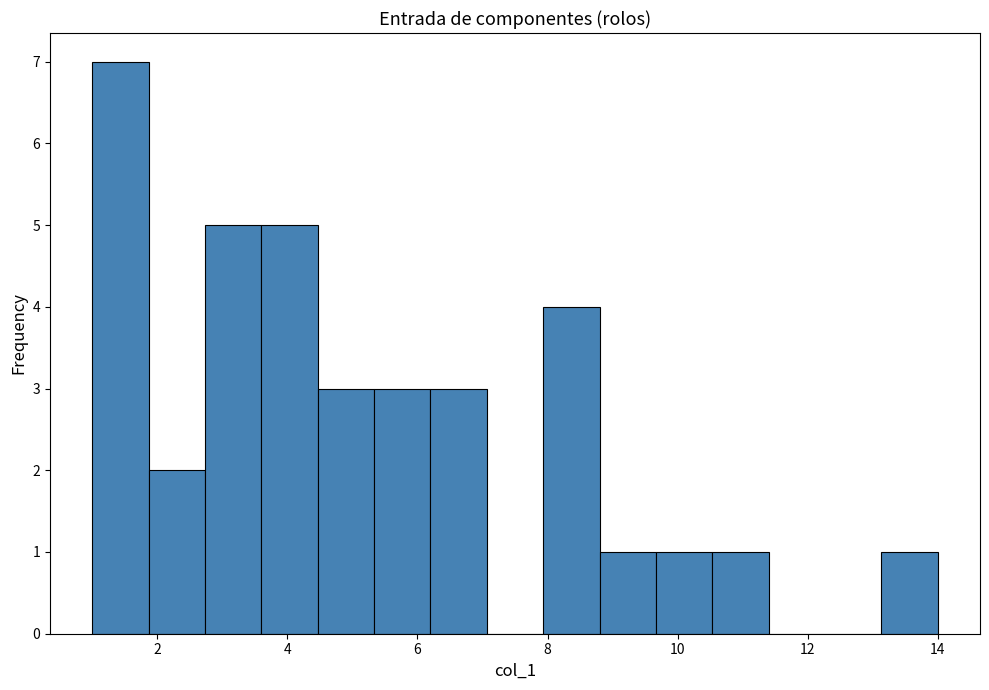

What is the height of the bar covering 4.4 to 5.4 on the x-axis? Neither the bar edges nor the heights are printed on the chart, so give them approximately, as read against the axes.

3